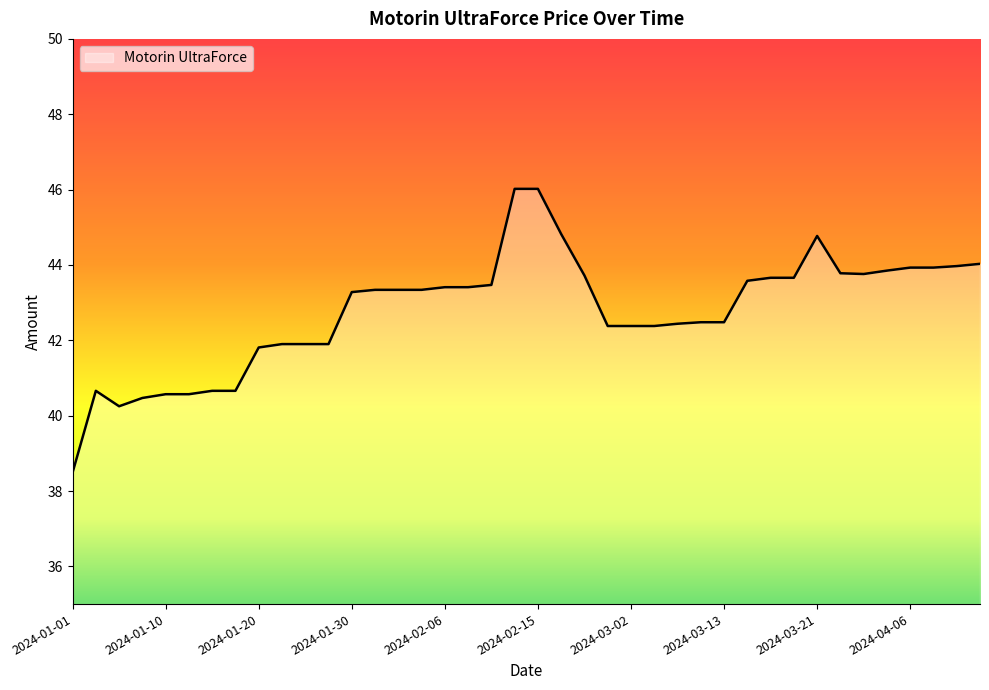

What is the smallest value displayed?

38.5